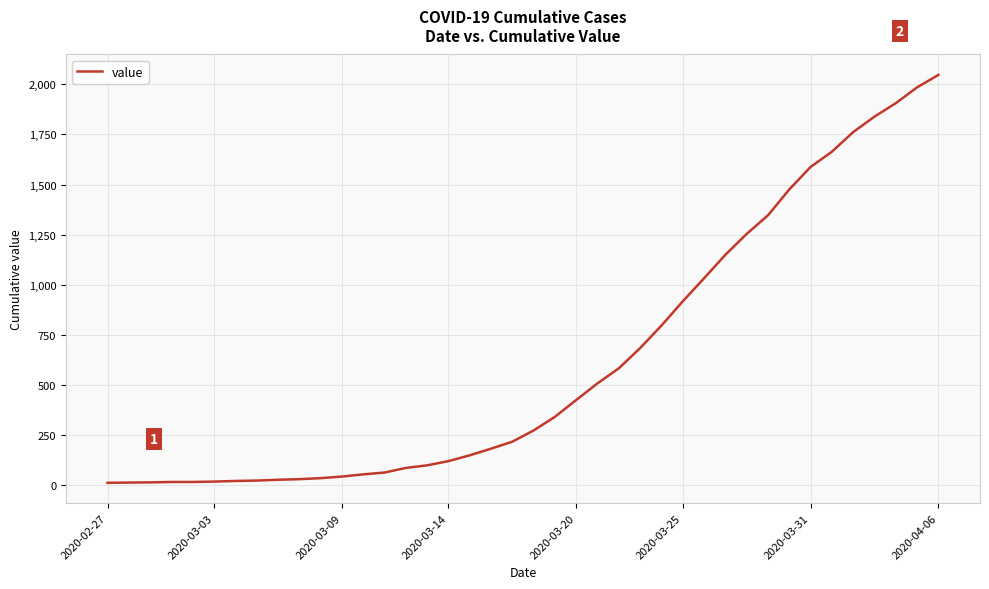

What is the maximum value shown in the chart?

2047